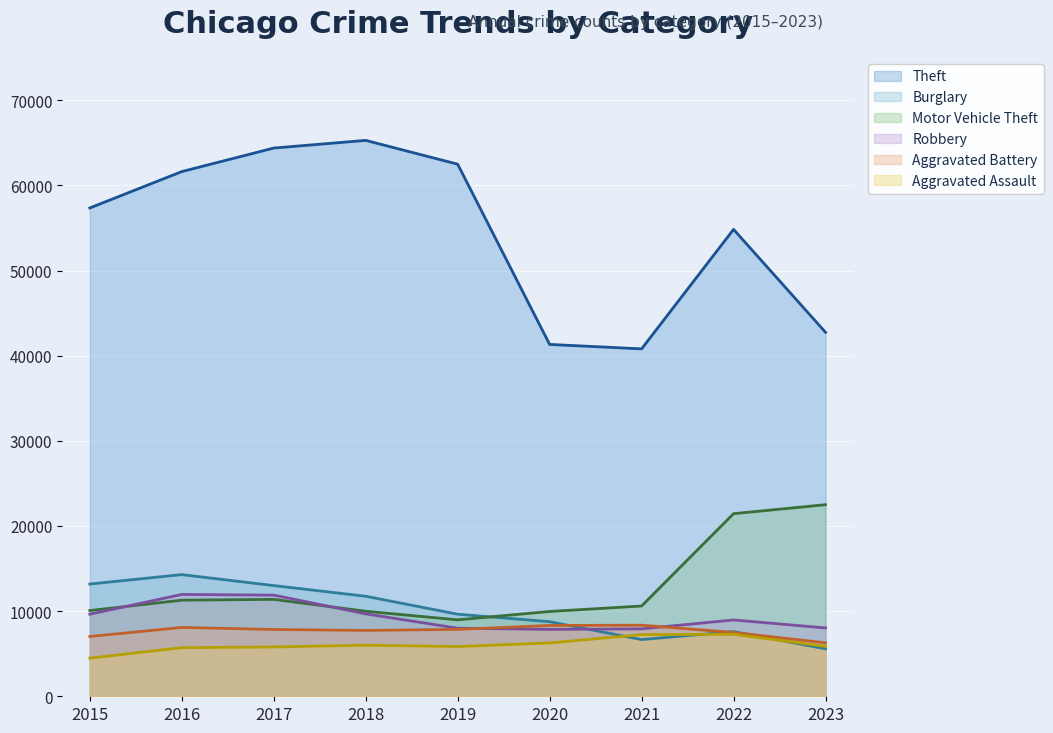

At which category is the sum across all series the highest?

2017